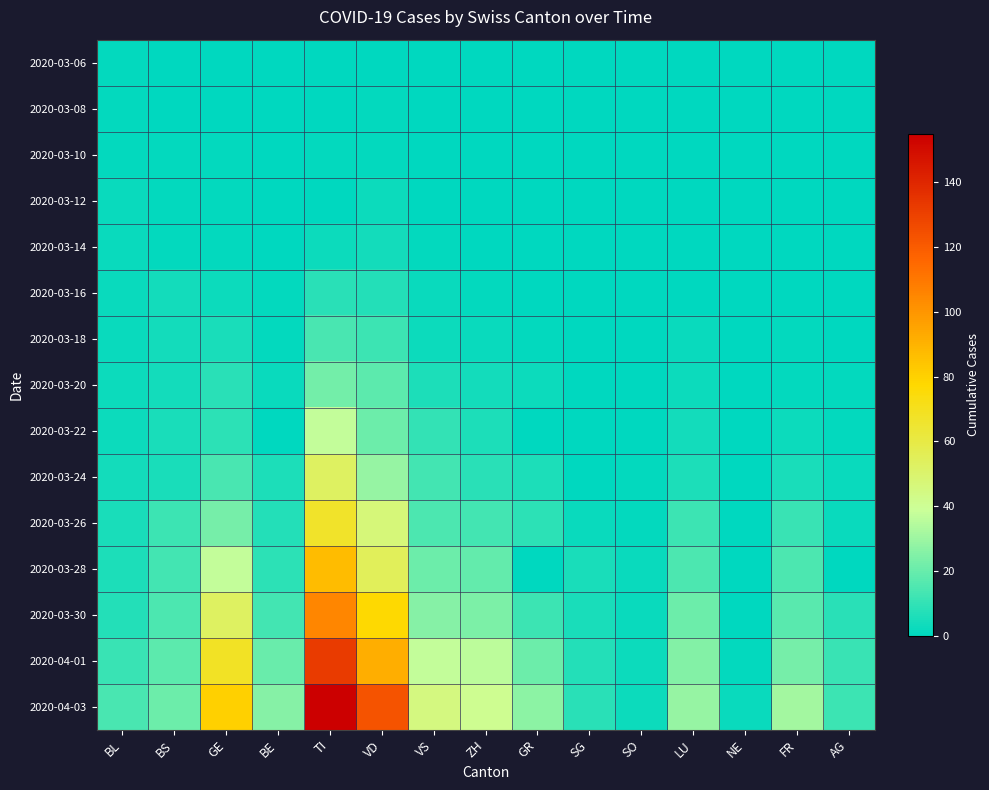

List the series in order of their peak value, highest first.

2020-04-03, 2020-04-01, 2020-03-30, 2020-03-28, 2020-03-26, 2020-03-24, 2020-03-22, 2020-03-20, 2020-03-18, 2020-03-16, 2020-03-14, 2020-03-12, 2020-03-06, 2020-03-08, 2020-03-10